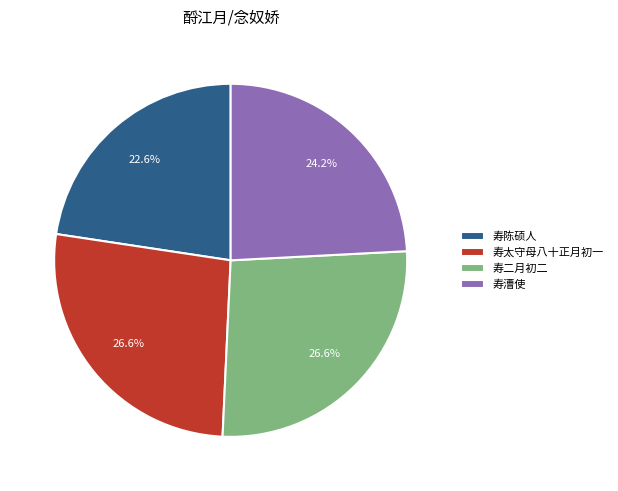

To the nearest percent, what is the difference between the largest and smallest slice percentages?

4%